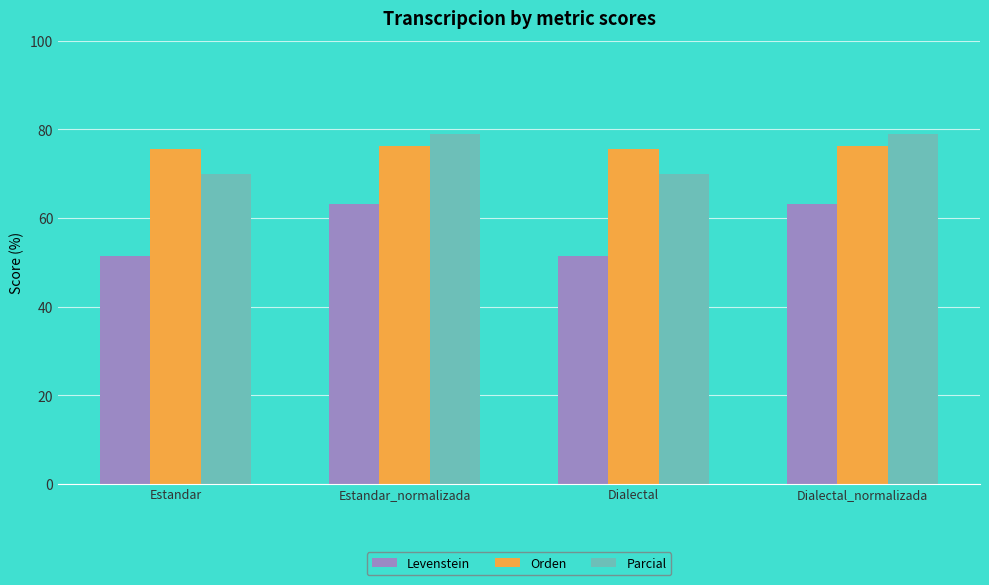

What is the spread (max minus min) of values at Estandar_normalizada?

15.9